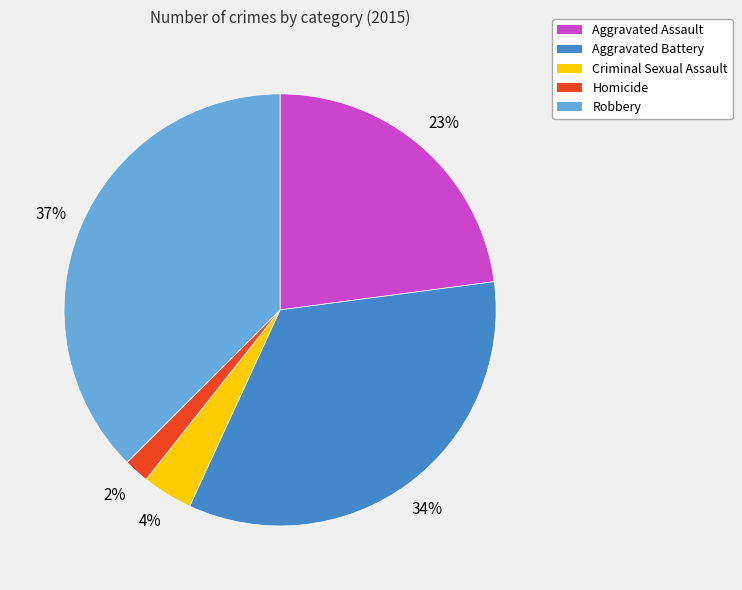

Between Aggravated Assault and Homicide, which is larger?

Aggravated Assault